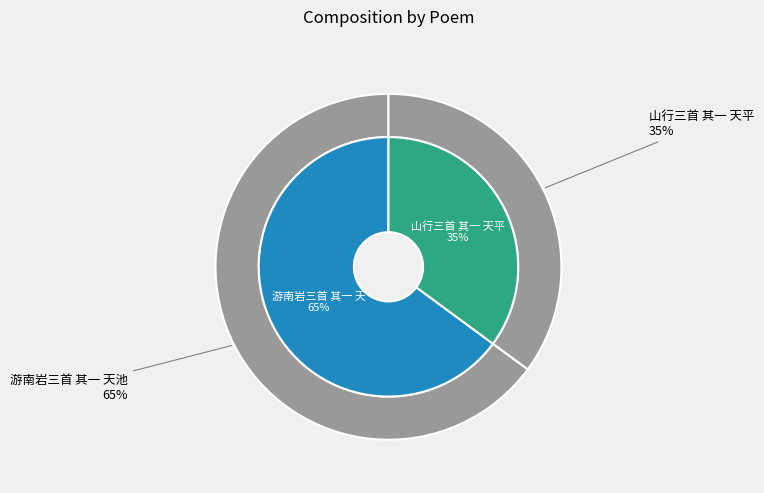

To the nearest percent, what portion does 山行三首 其一 天平 represent?

35%